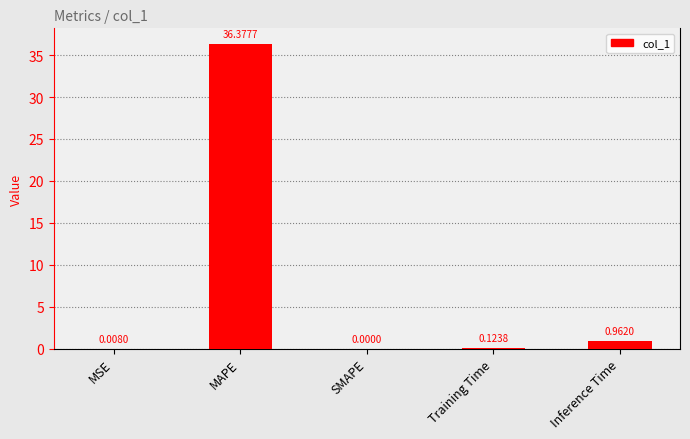

What is the sum of all values?

37.5